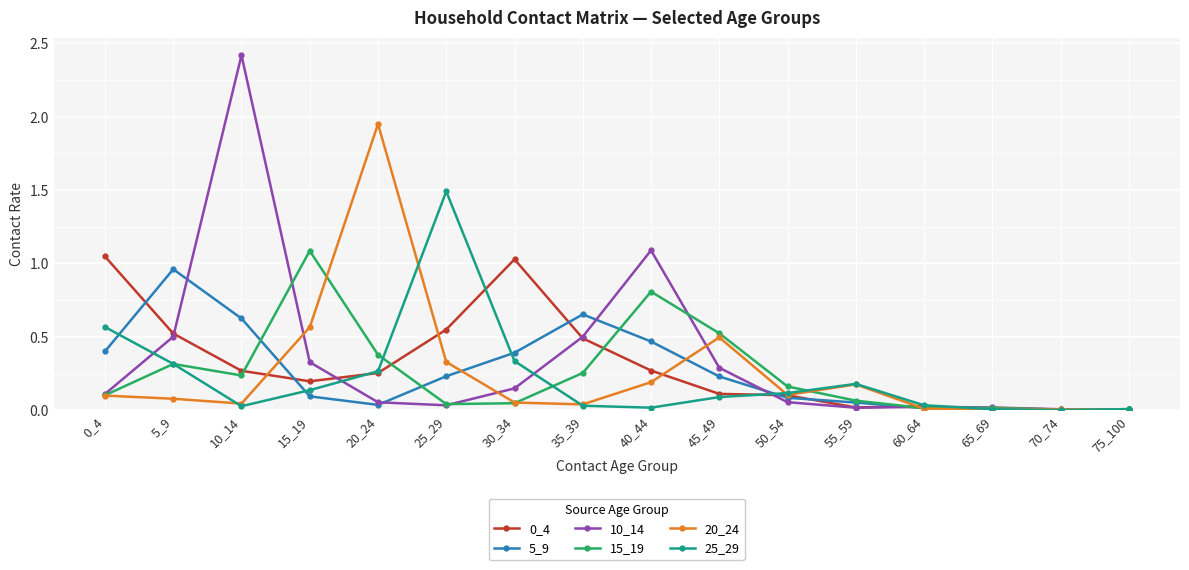

What is the total value across all series at 0_4?

2.3